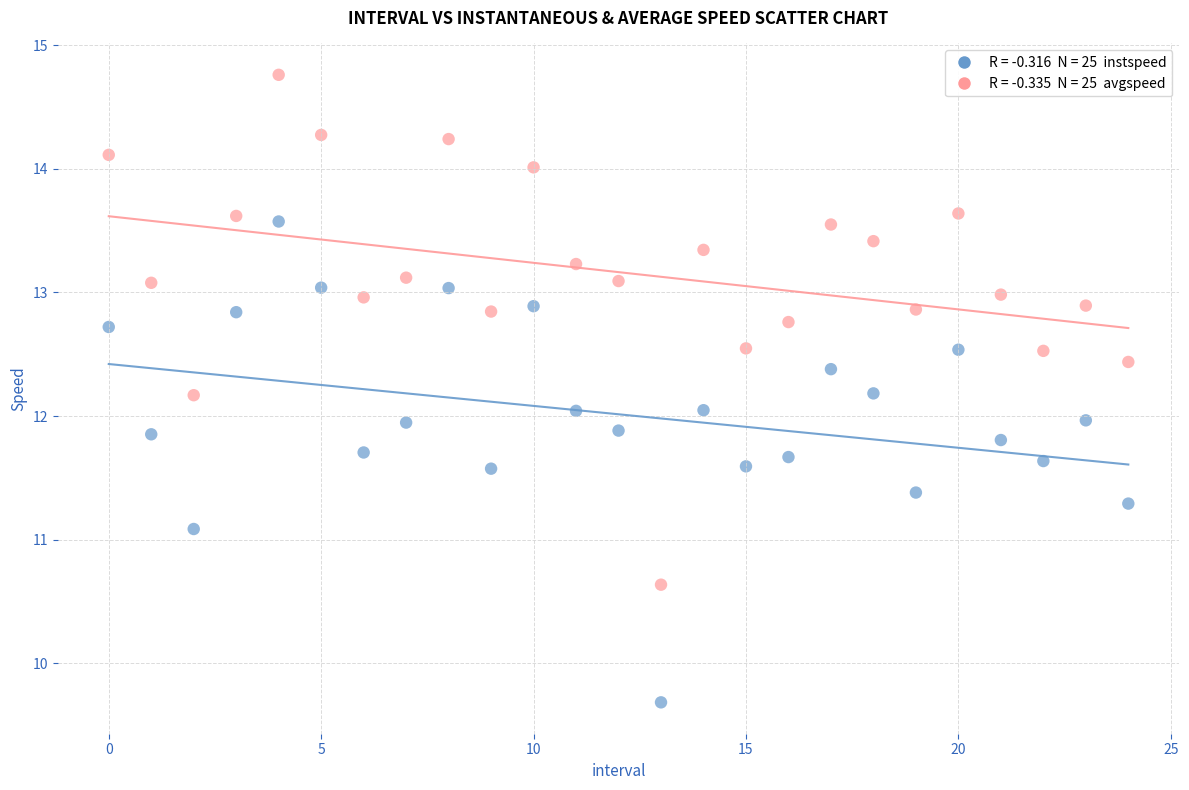

Across all data points, what is the range of Y values (max minus min)?

5.1